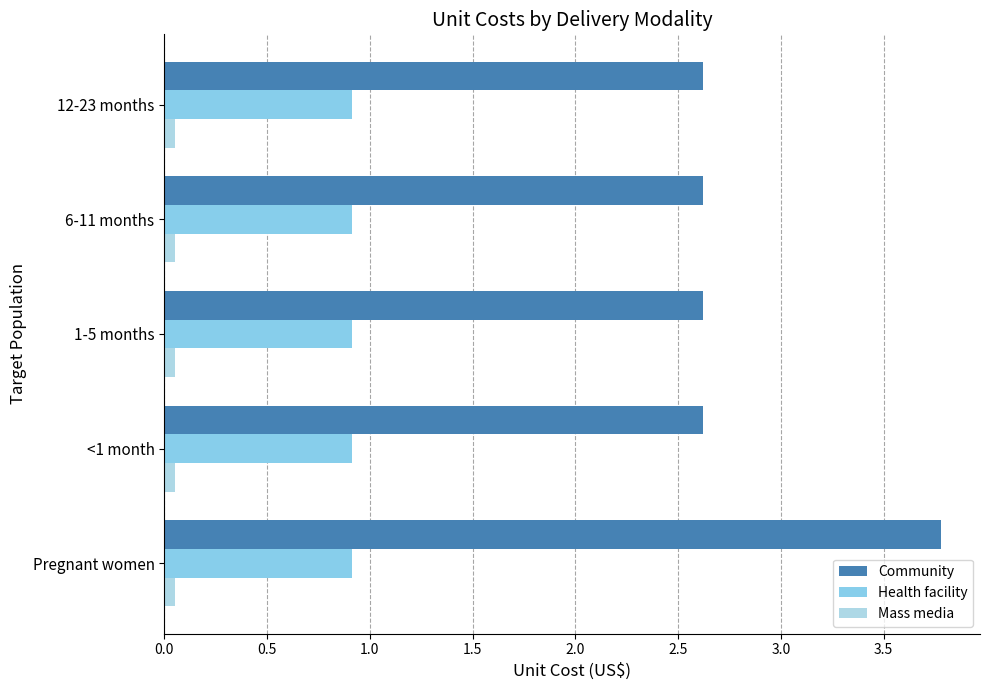

How many distinct data groups are displayed?

3